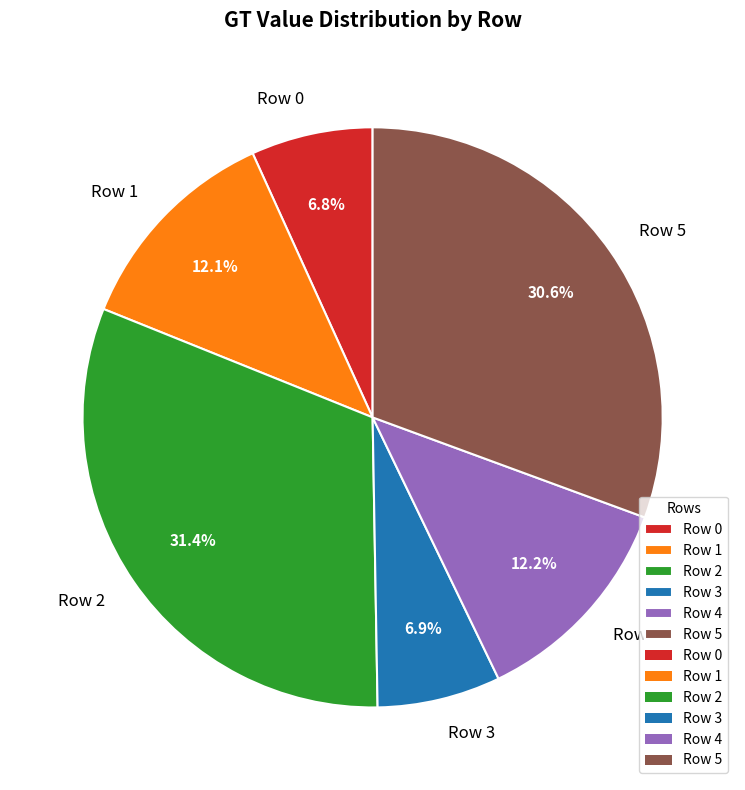

What is the ratio of the value at Row 4 to the value at Row 1?

1.0